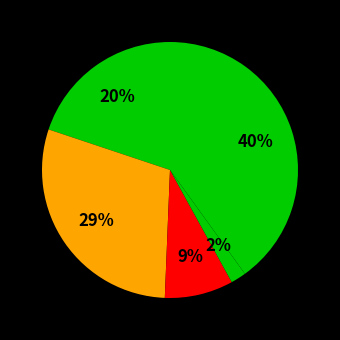

How many slices are in this pie chart?

5